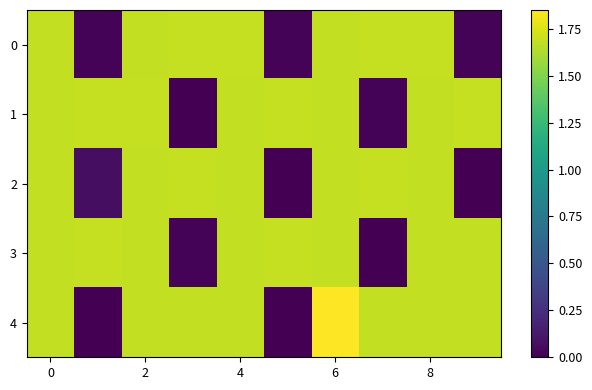

Which series has the largest total across all categories?

4